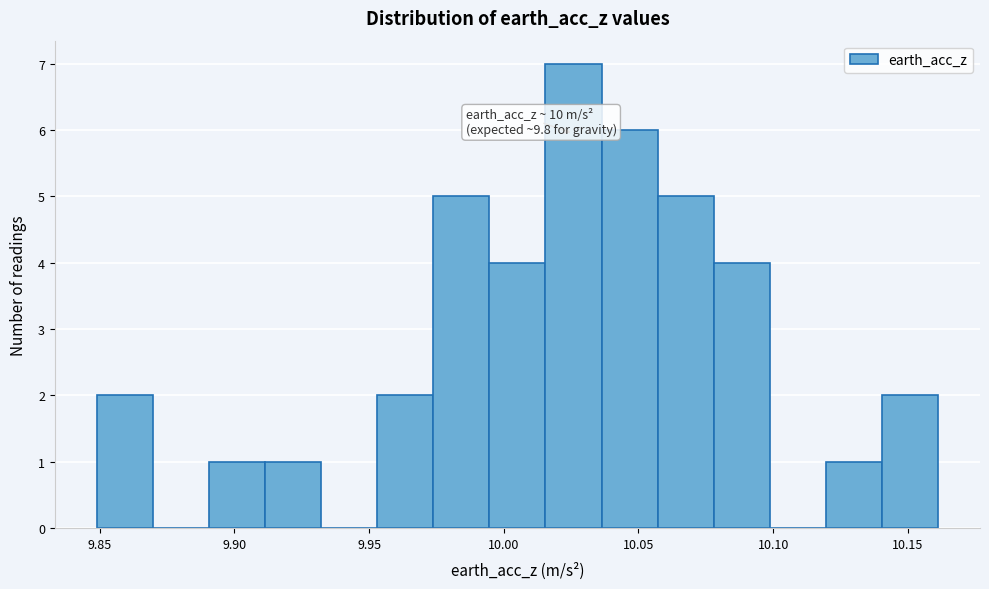

Over which range of the x-axis is the bar tallest?

10.015 to 10.035